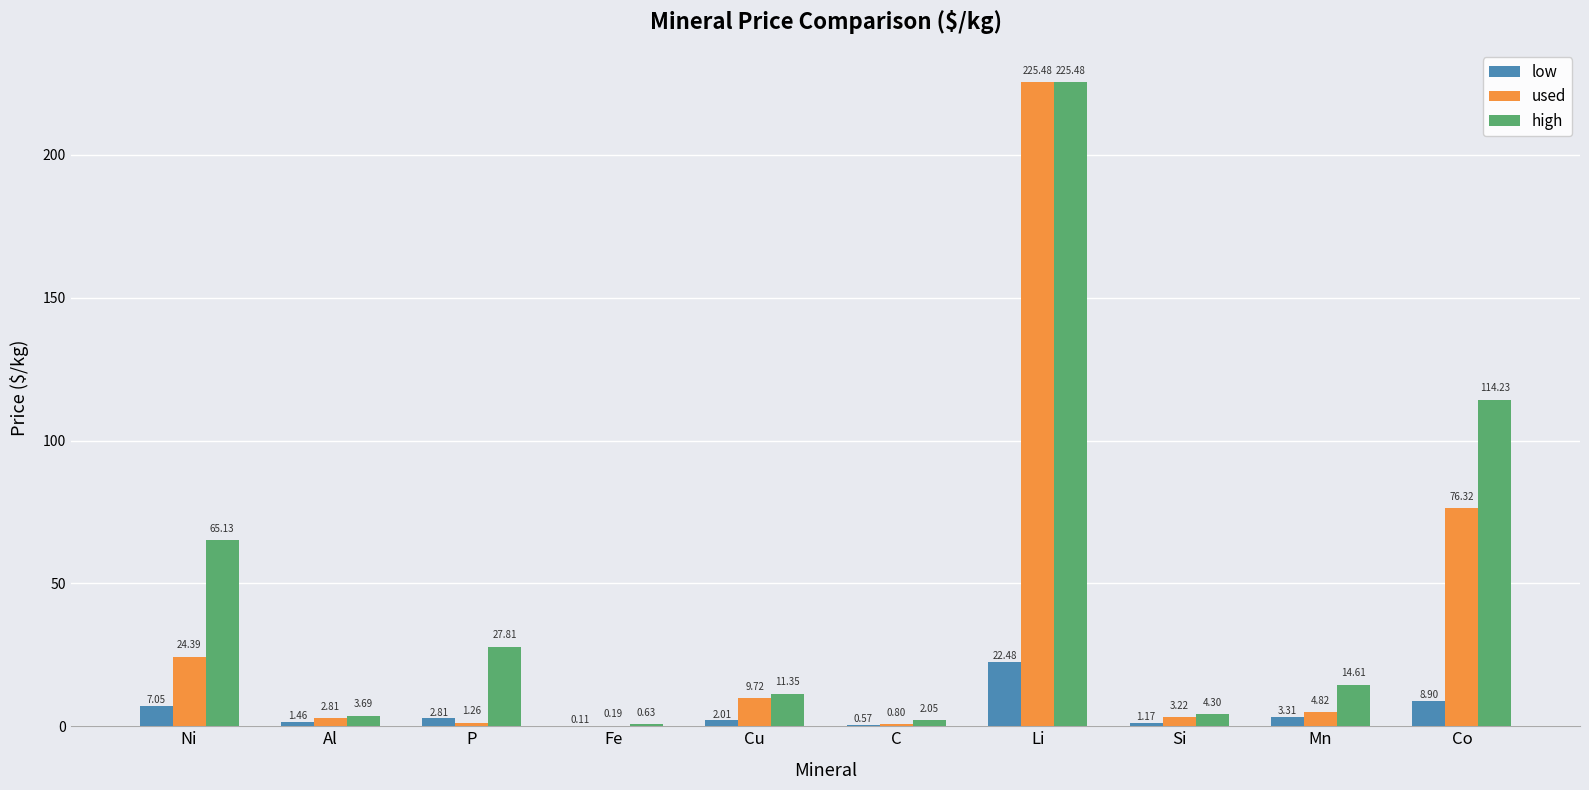

What is the maximum value shown in the chart?

225.5